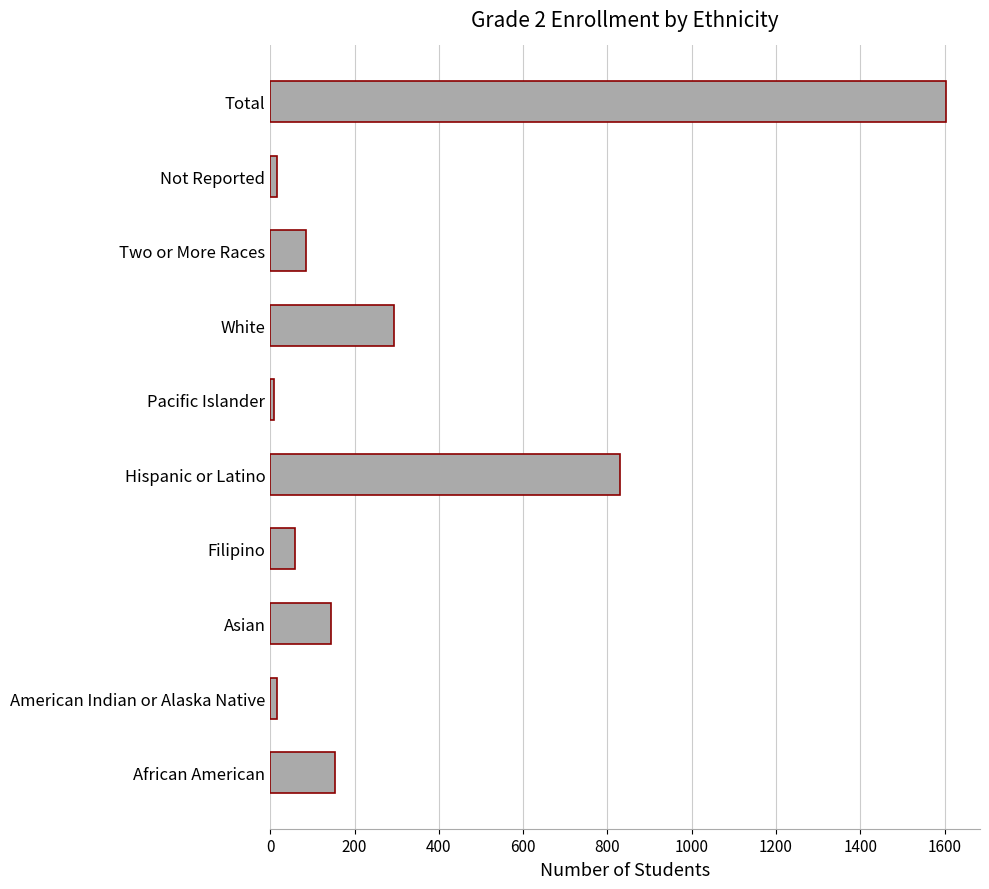

Which has a higher value, African American or Not Reported?

African American